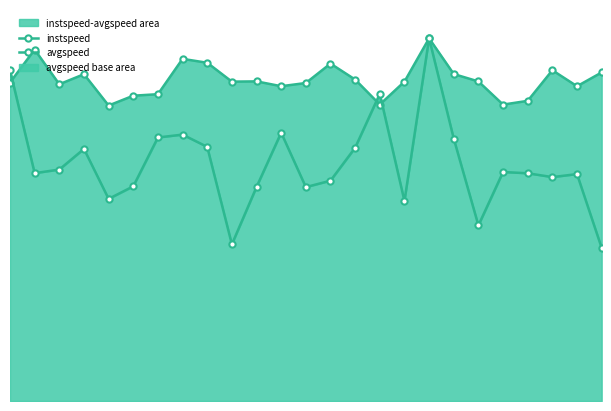

Between 18 and 22, which is larger?

22